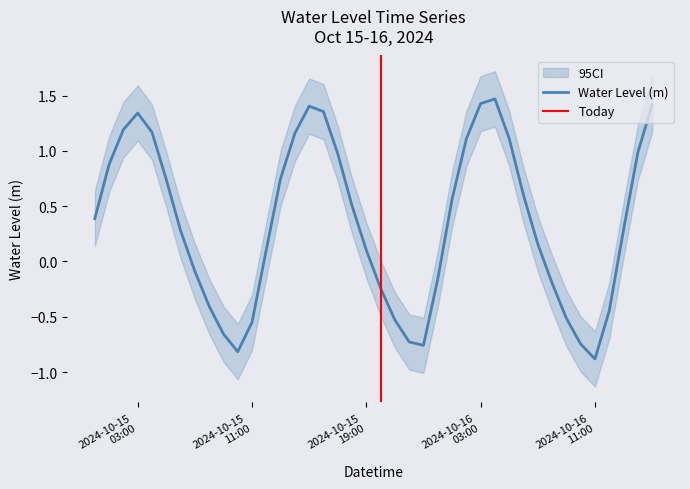

What is the difference between the maximum and minimum values?

2.4